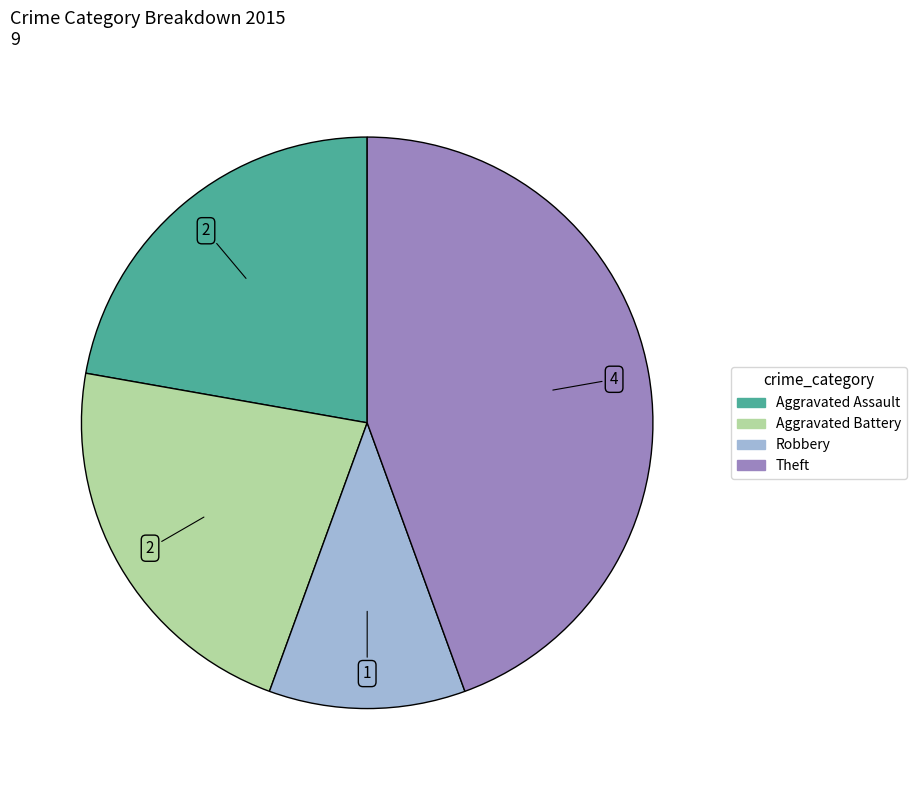

Is there any slice that represents more than half of the pie?

No